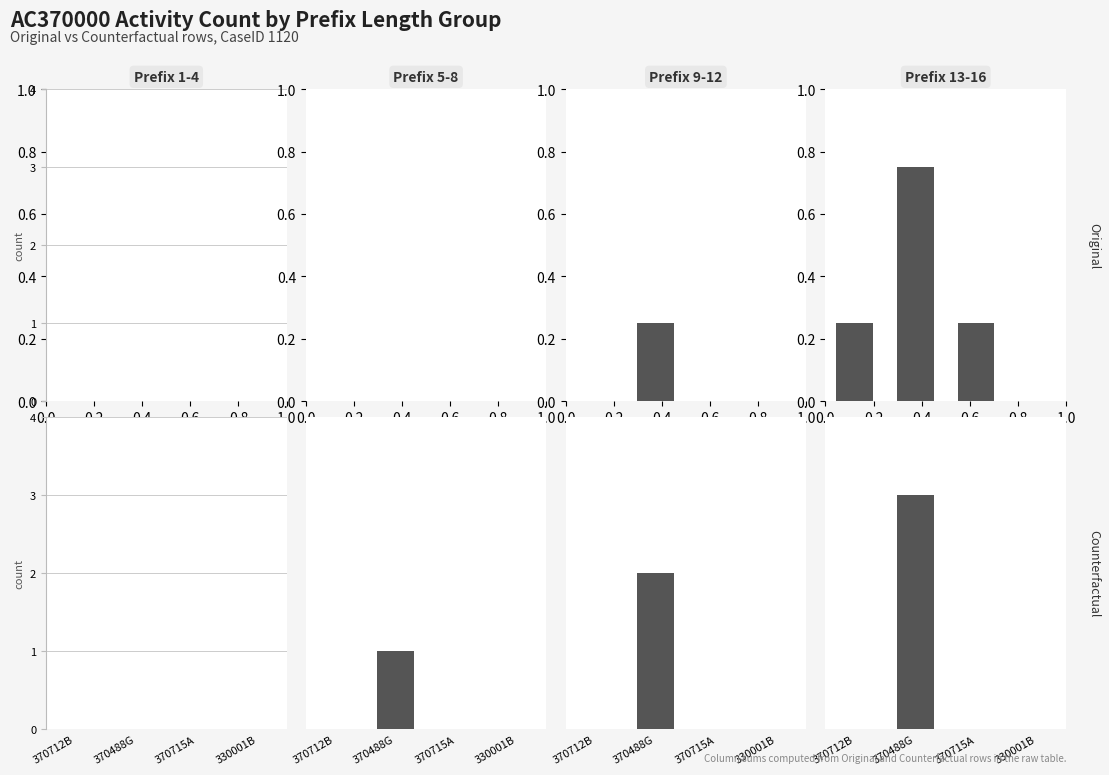

What are all the series names shown in the legend?

Original, Counterfactual